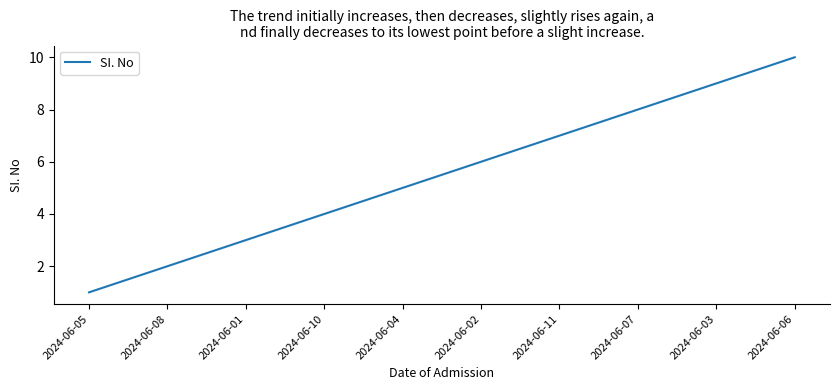

Does the chart display data point markers on the line(s)?

No